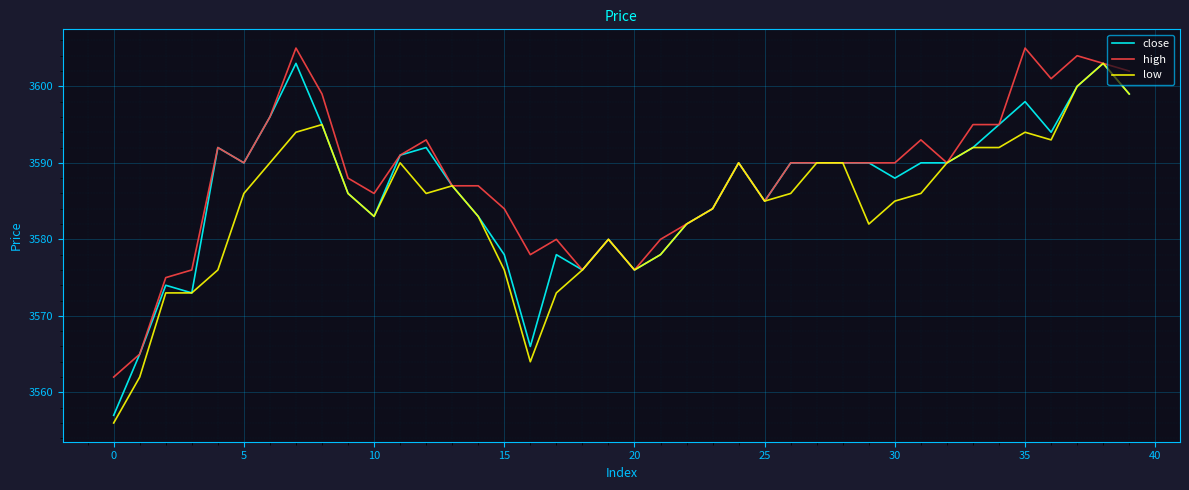

What are all the series names shown in the legend?

close, high, low